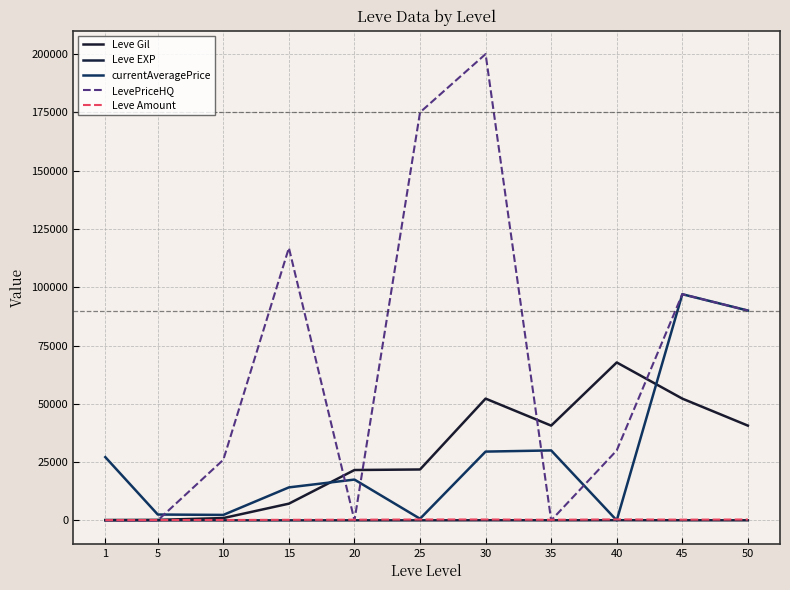

Does the chart have visible grid lines?

Yes